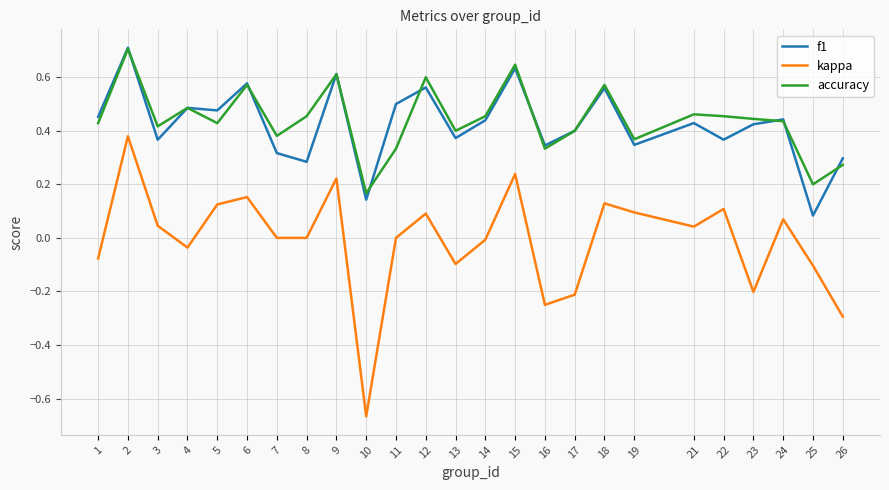

The value of accuracy at 15 is 1.1. True or false?

False